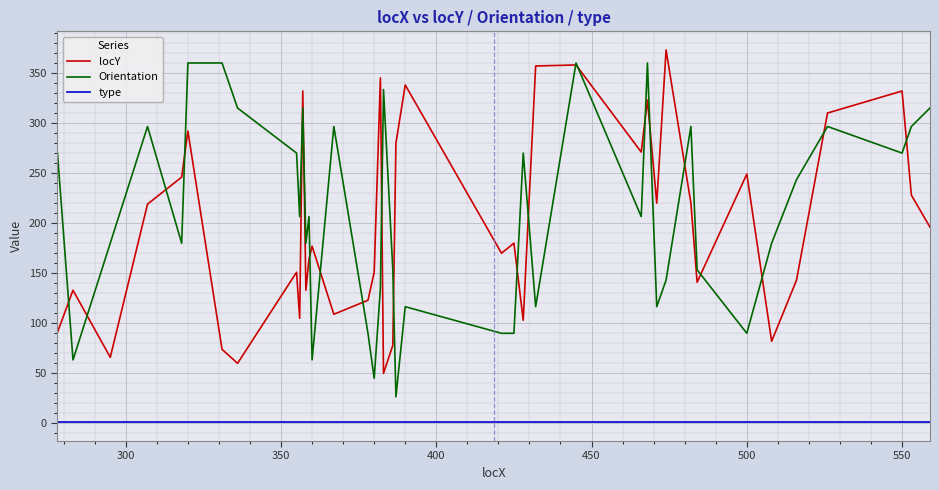

True or false: locY and type cross at least once.

False